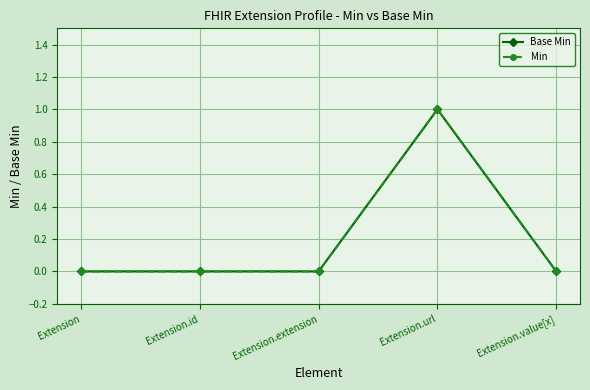

True or false: Min has more than 0 interior local peaks.

True